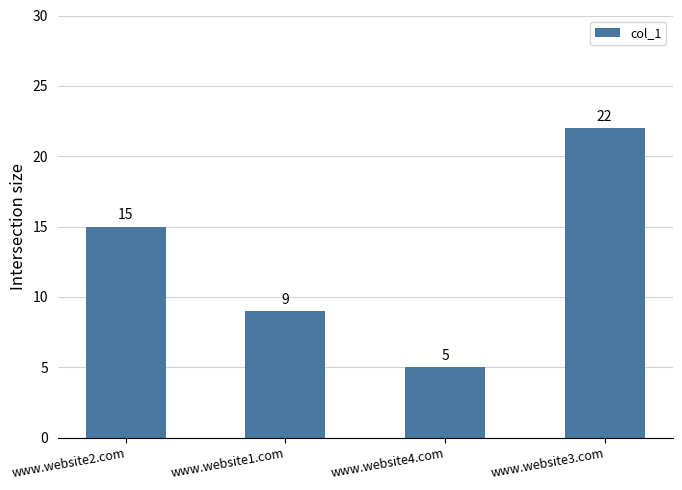

Which category has the lowest value across all series?

www.website4.com